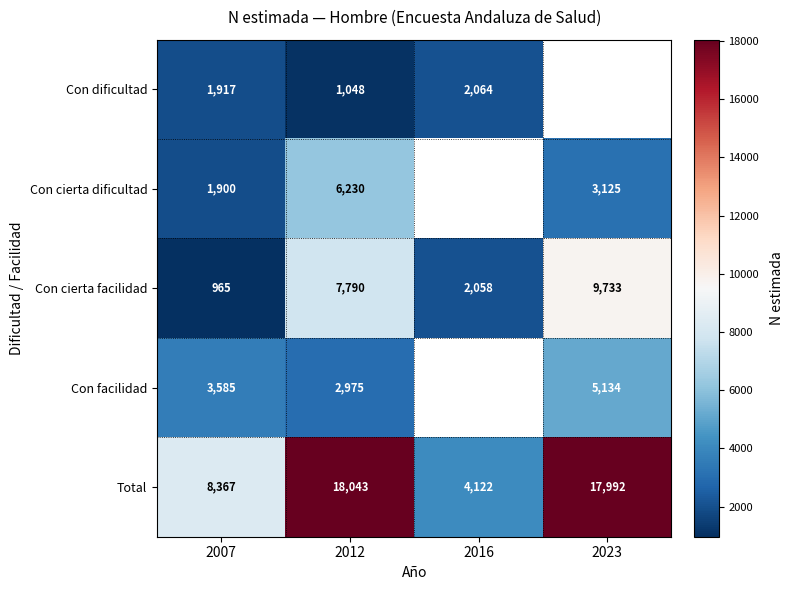

How many data points in Con cierta facilidad are less than 7790?

2